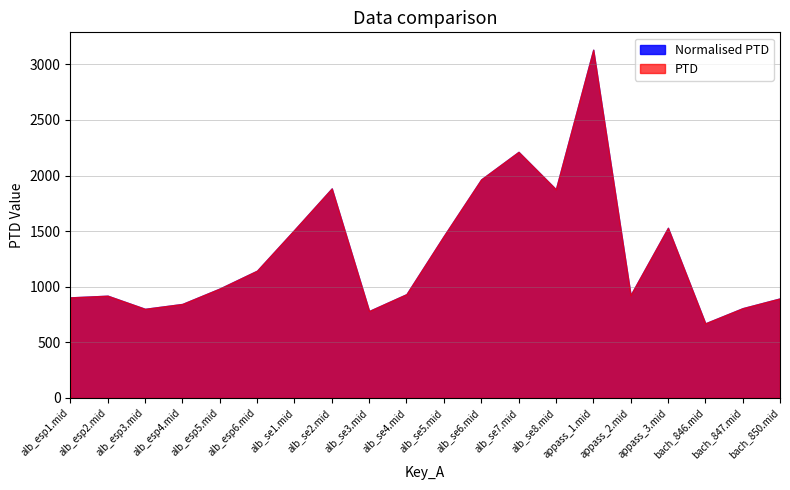

What is the approximate value of PTD at alb_se6.mid?

1965.2